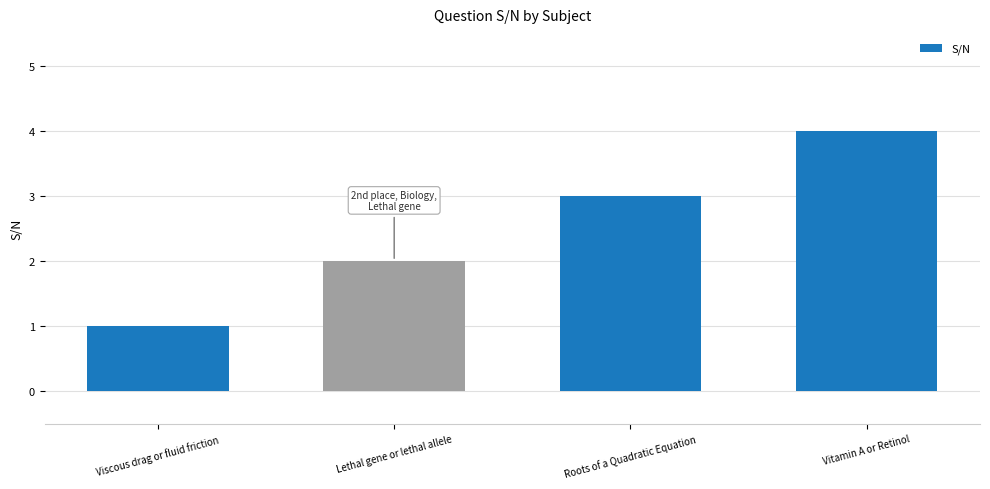

List the labels in order of value, smallest first.

Viscous drag or fluid friction, Lethal gene or lethal allele, Roots of a Quadratic Equation, Vitamin A or Retinol